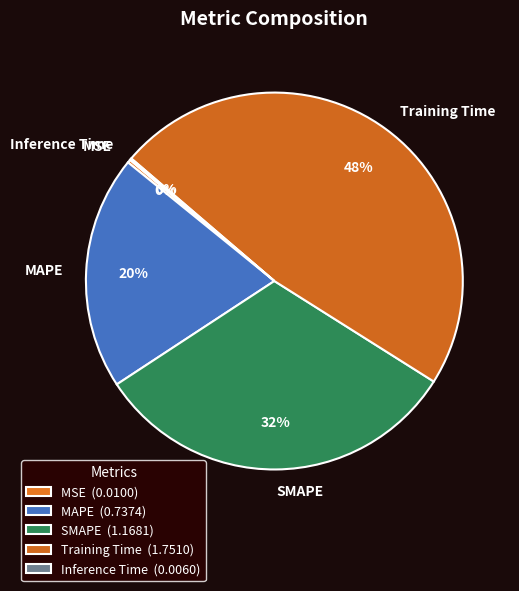

Is there a majority slice in this chart?

No